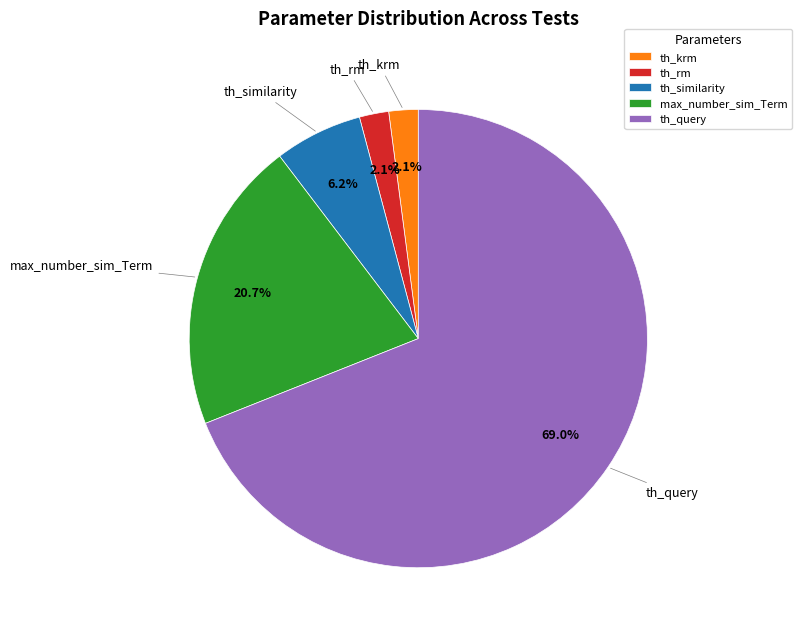

Does th_query represent more than half of the total?

Yes